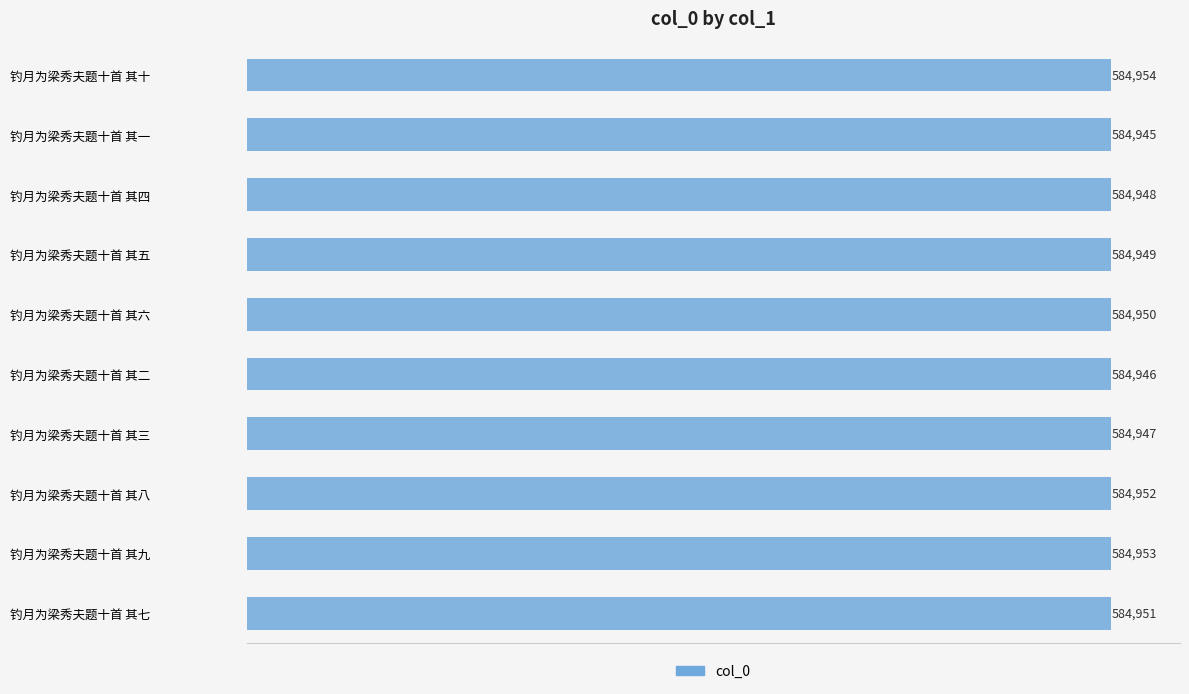

What is the minimum value shown in the chart?

584945